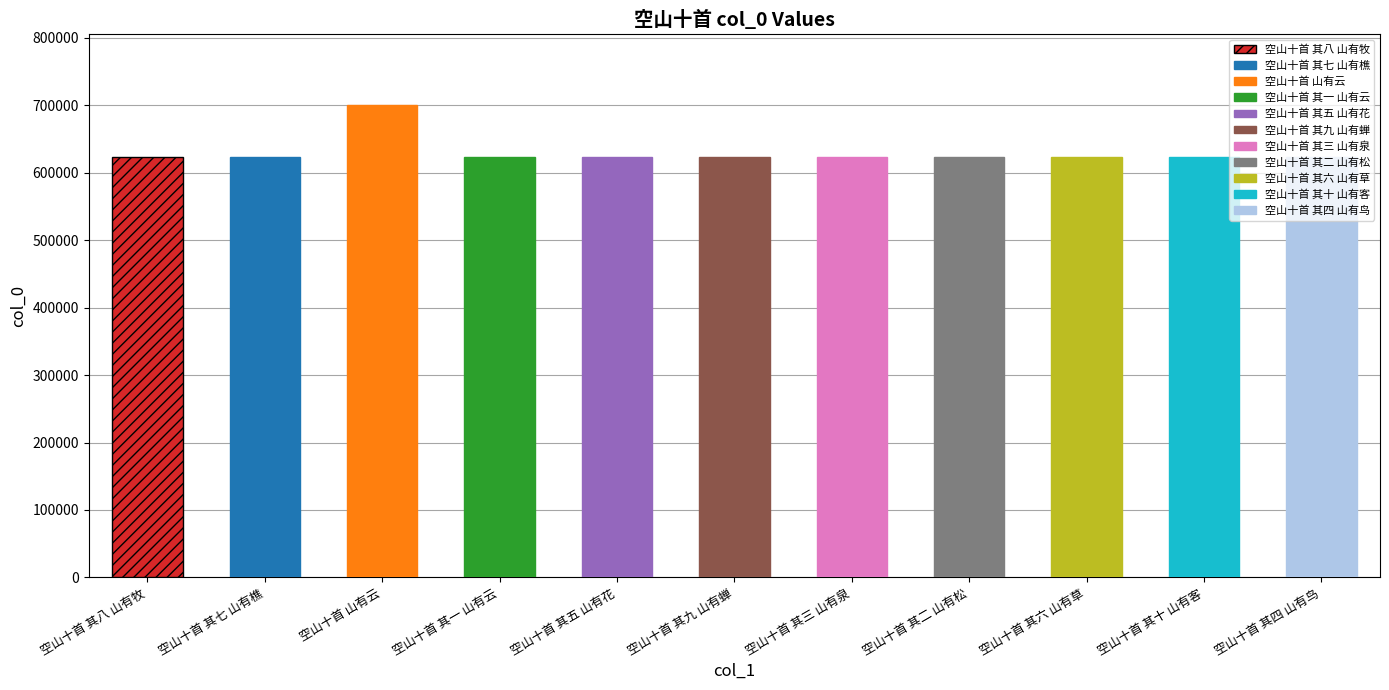

Reading right to left, extract all data points from this chart.

空山十首 其四 山有鸟=622789	空山十首 其十 山有客=622795	空山十首 其六 山有草=622791	空山十首 其二 山有松=622787	空山十首 其三 山有泉=622788	空山十首 其九 山有蝉=622794	空山十首 其五 山有花=622790	空山十首 其一 山有云=622786	空山十首 山有云=699768	空山十首 其七 山有樵=622792	空山十首 其八 山有牧=622793